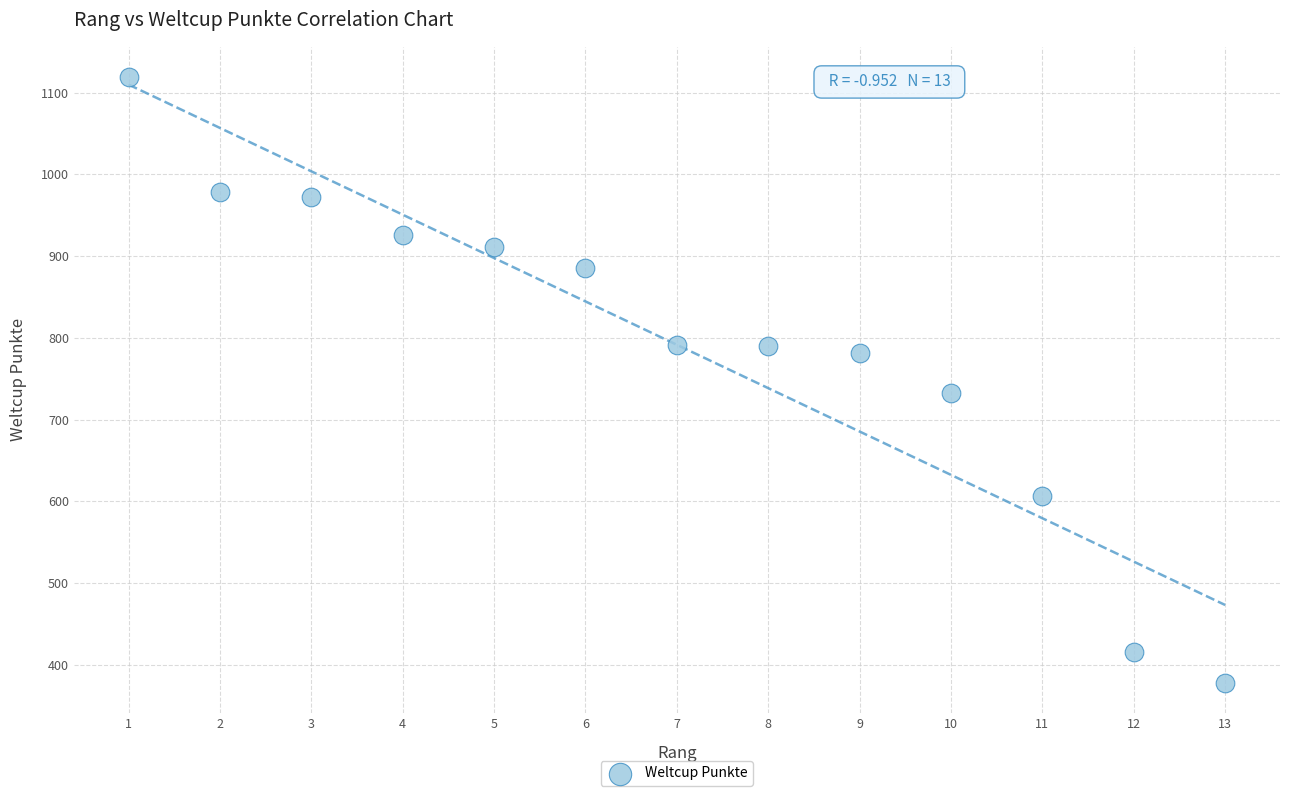

What Y value in the scatter plot is closest to 748?

732